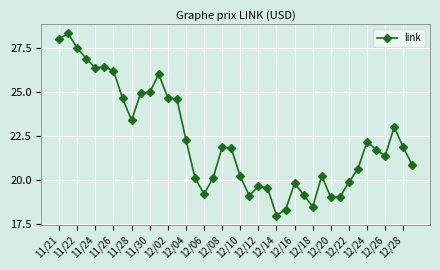

True or false: there are more than 1 points higher than both neighbors.

True